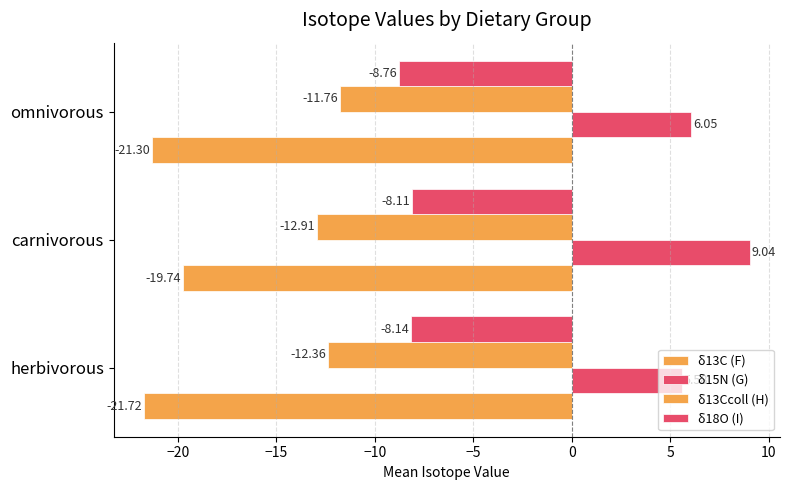

Count the number of data series in this chart.

4